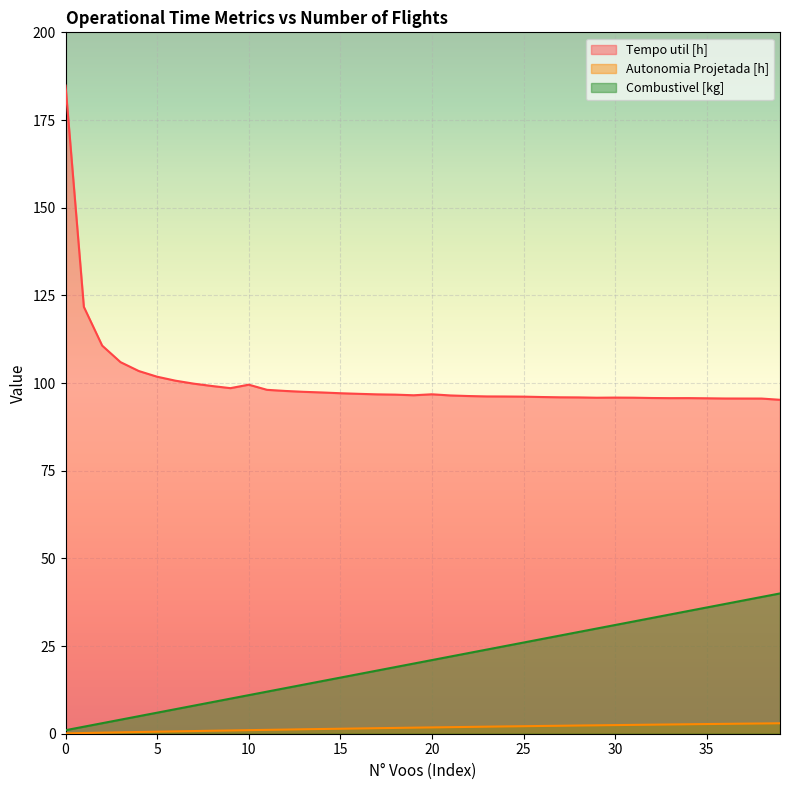

Between 3 and 26, which series saw the biggest shift?

Combustivel [kg]